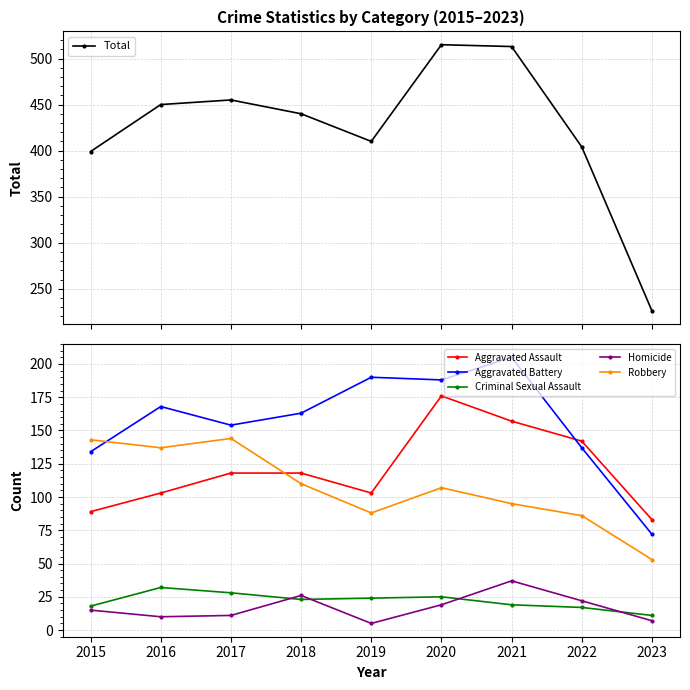

At which category does Aggravated Battery reach its first local peak?

2016